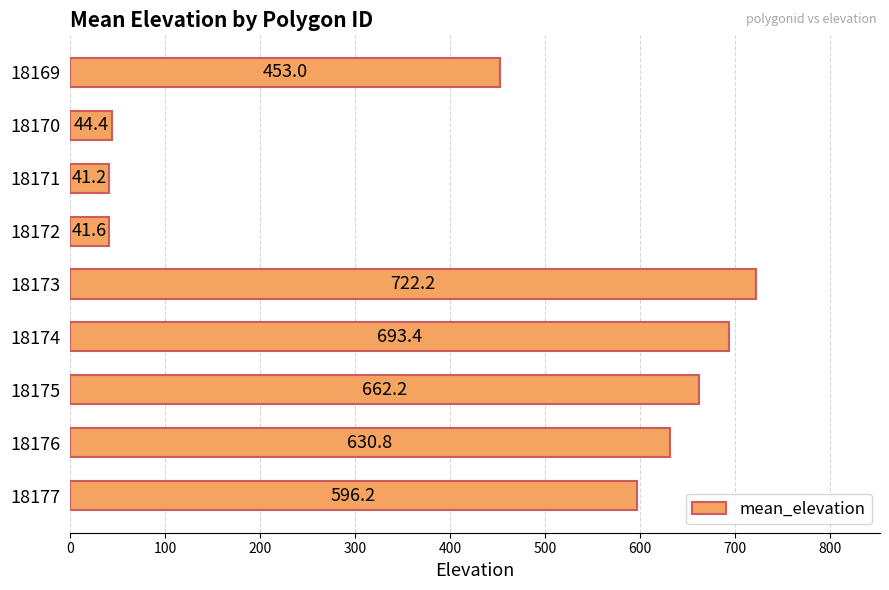

How many values exceed 596?

5